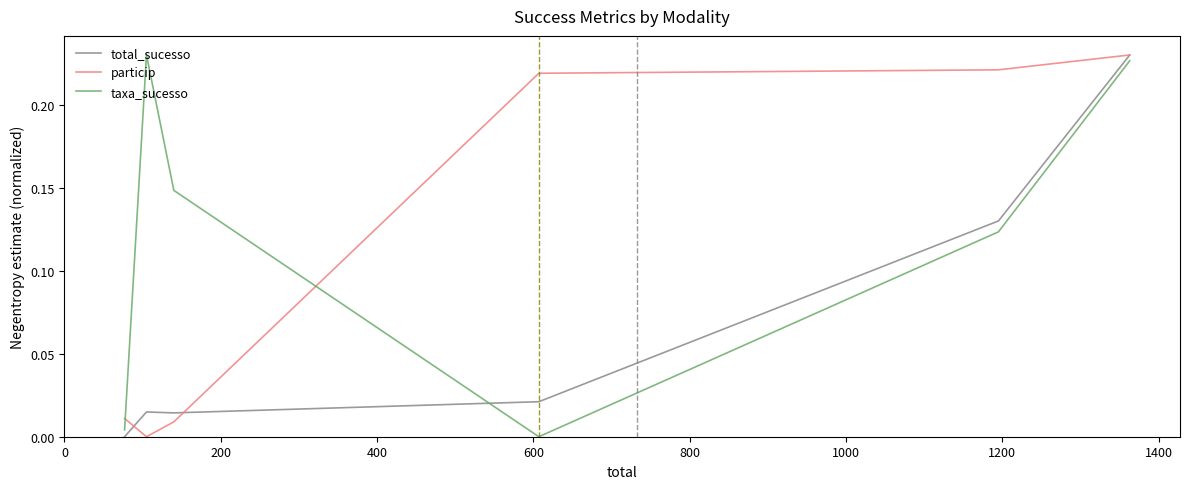

How many categories are shown in the chart?

6